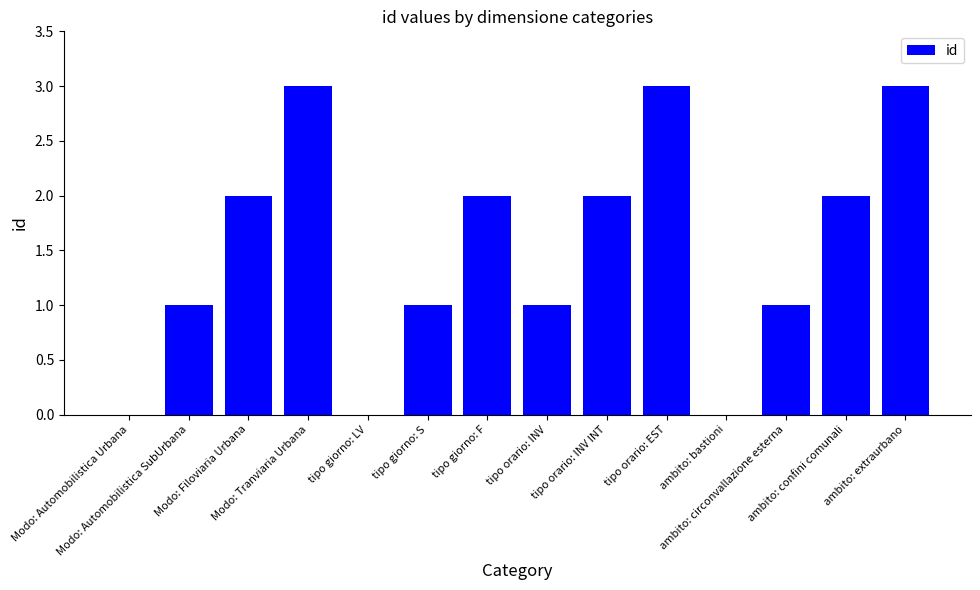

Reading left to right, transcribe all the data shown in this chart.

Modo: Automobilistica Urbana=0	Modo: Automobilistica SubUrbana=1	Modo: Filoviaria Urbana=2	Modo: Tranviaria Urbana=3	tipo giorno: LV=0	tipo giorno: S=1	tipo giorno: F=2	tipo orario: INV=1	tipo orario: INV INT=2	tipo orario: EST=3	ambito: bastioni=0	ambito: circonvallazione esterna=1	ambito: confini comunali=2	ambito: extraurbano=3